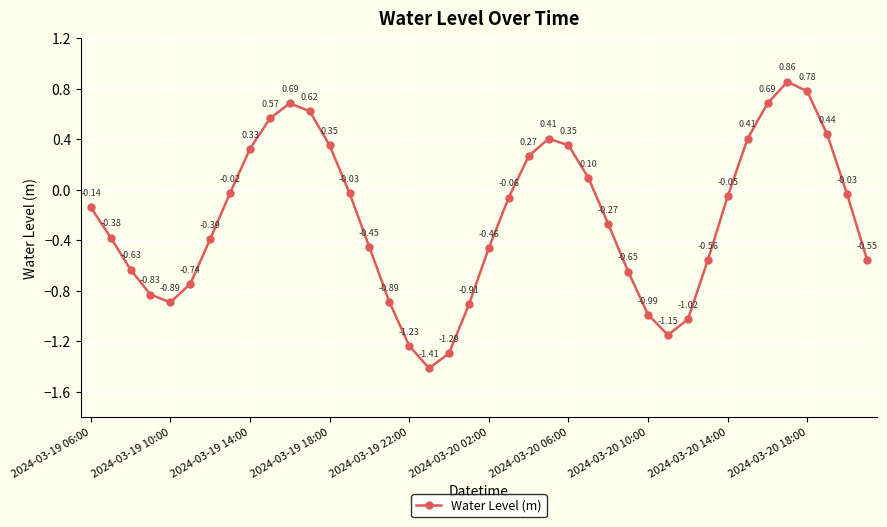

True or false: there are more than 1 points higher than both neighbors.

True